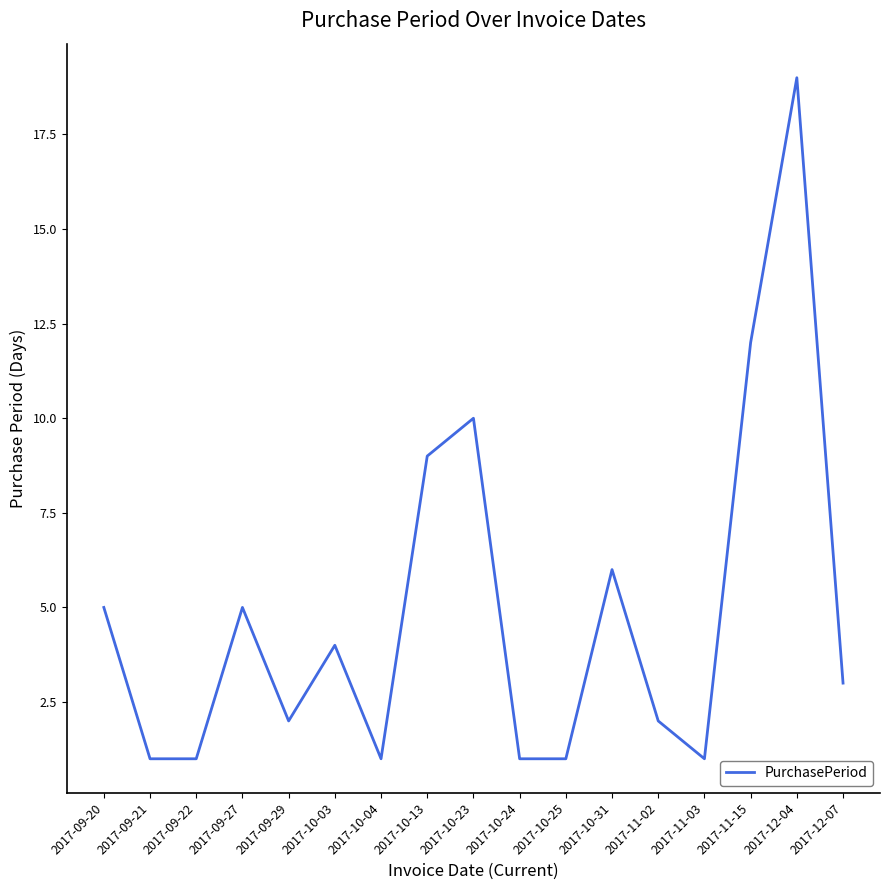

At which label is the value closest to 10?

2017-10-23